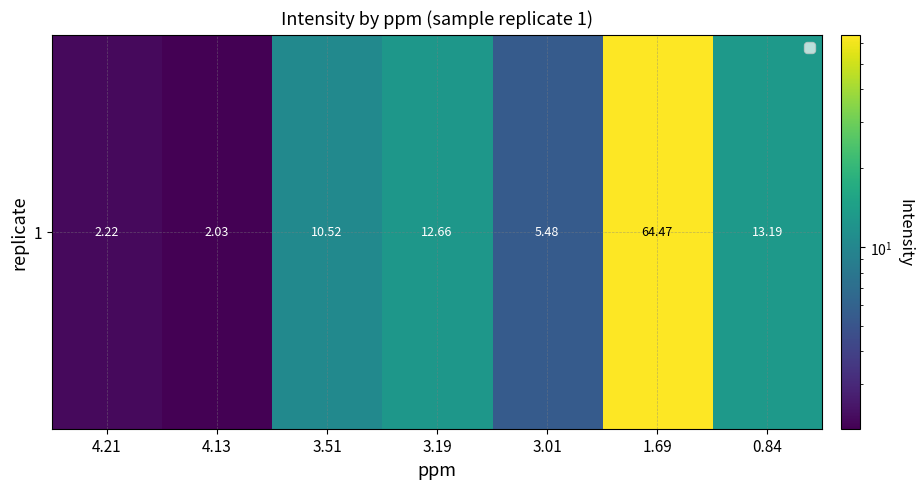

True or false: the data shows 2.0 at 4.13.

True